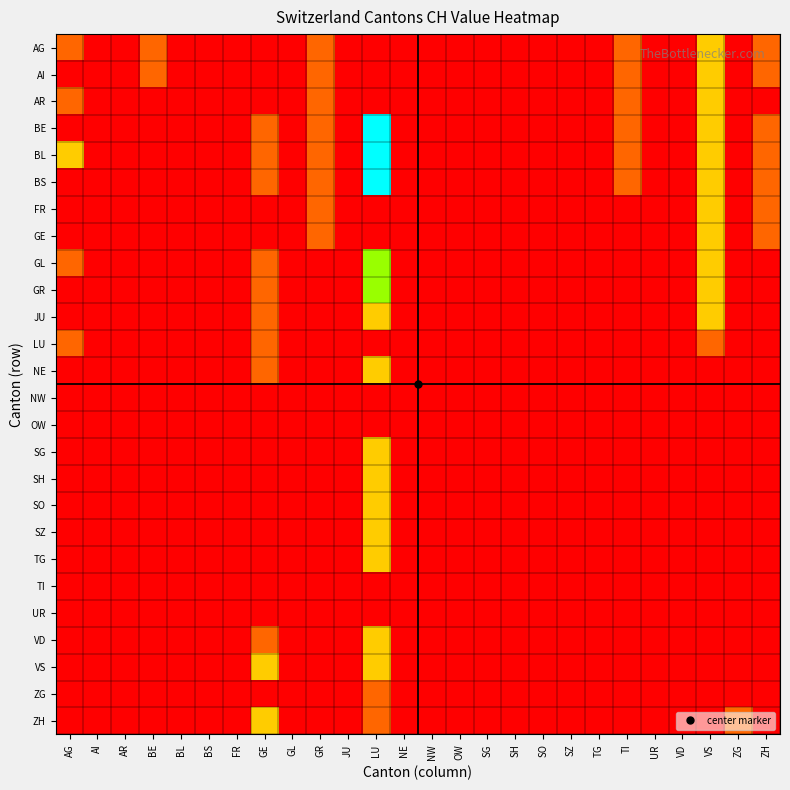

Which category has the lowest value across all series?

AI